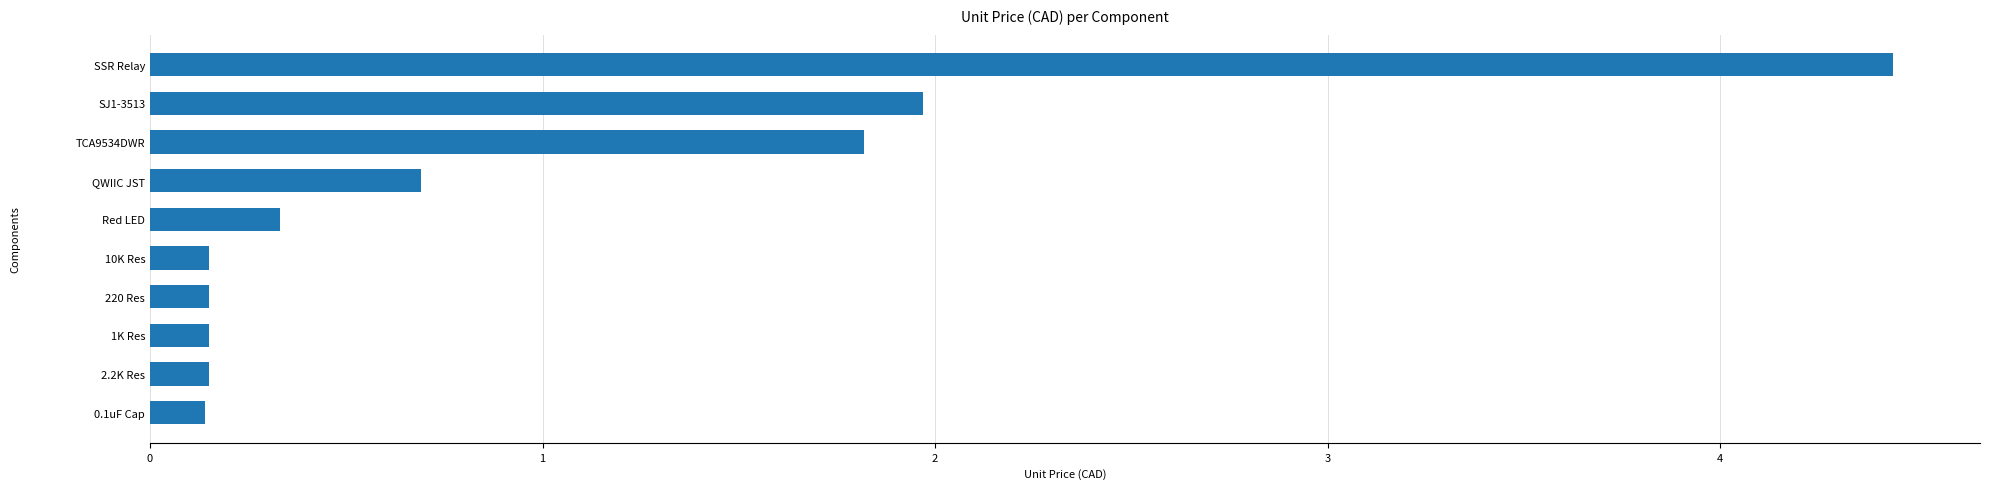

What is the average value?

1.0